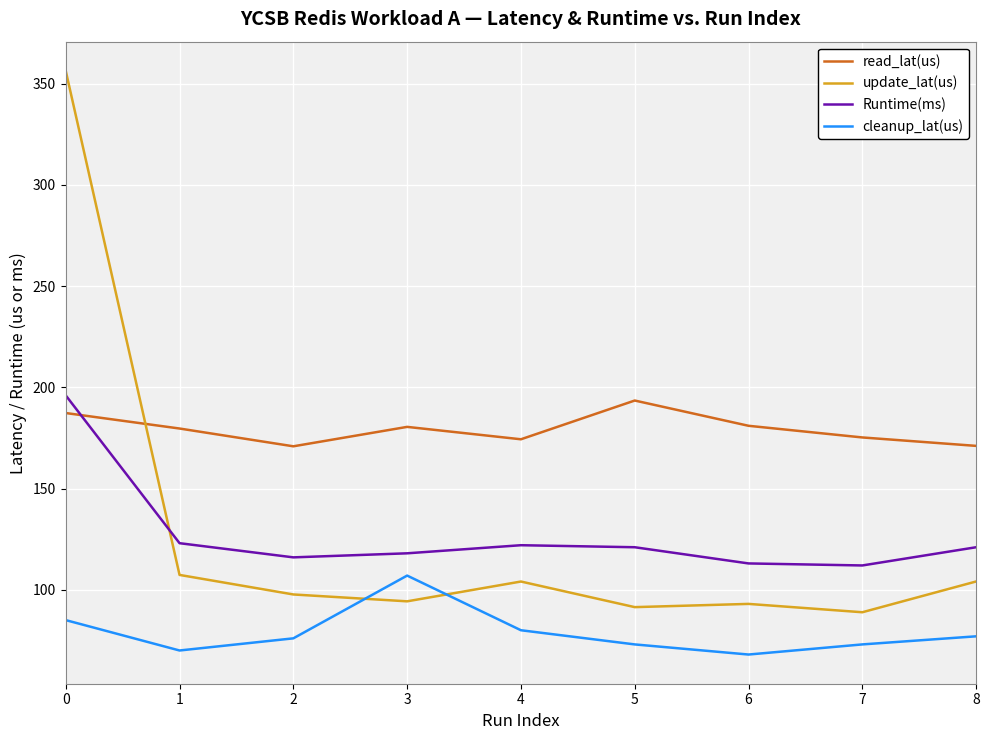

At which category is the sum across all series the highest?

0